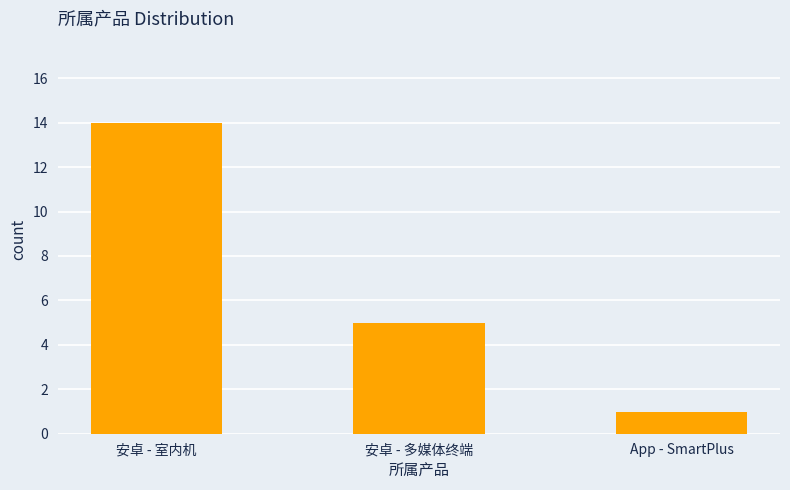

Reading left to right, list all the values displayed in this chart.

14	5	1